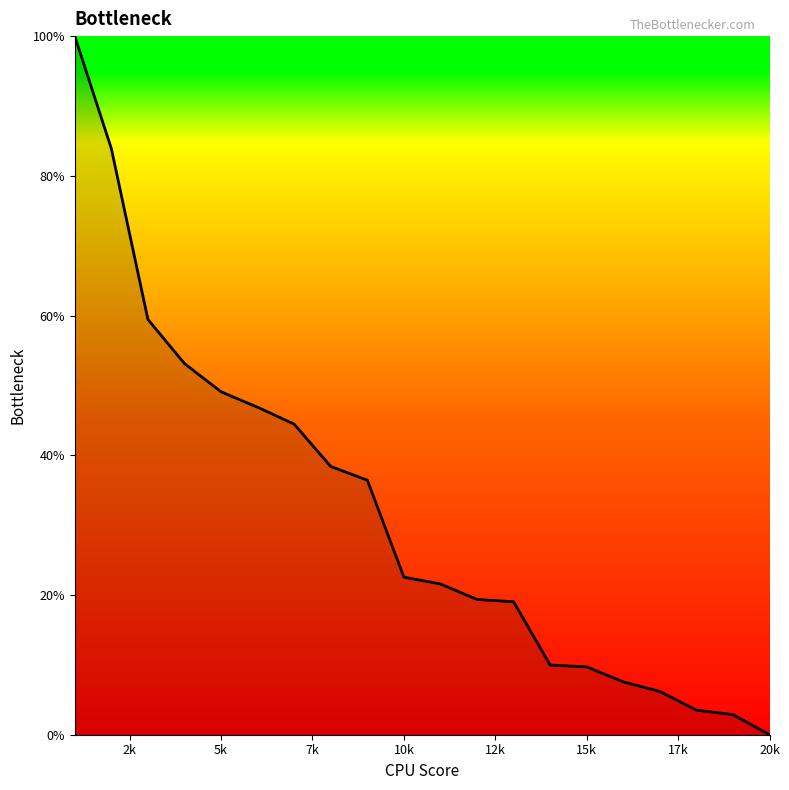

What is the maximum value shown in the chart?

100.0